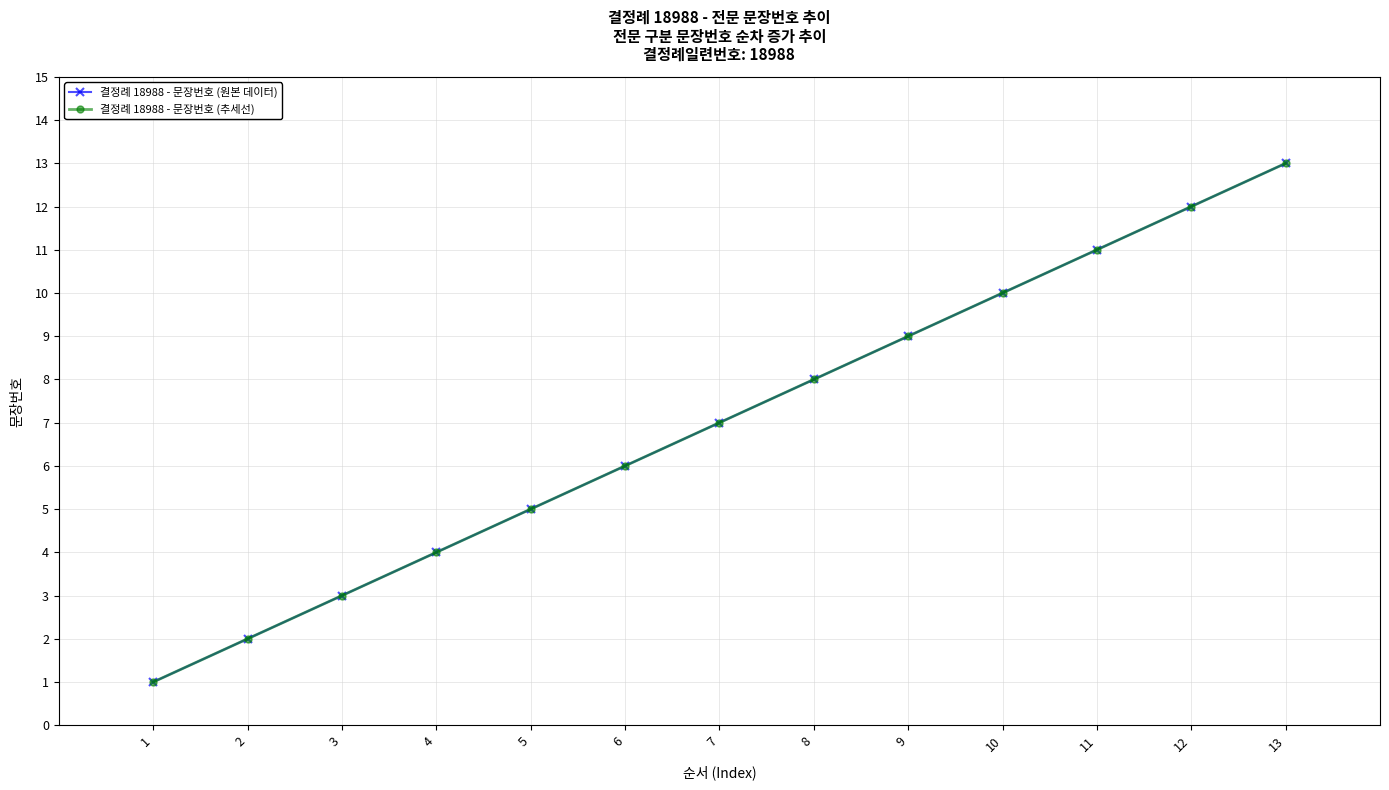

Does the chart have visible grid lines?

Yes